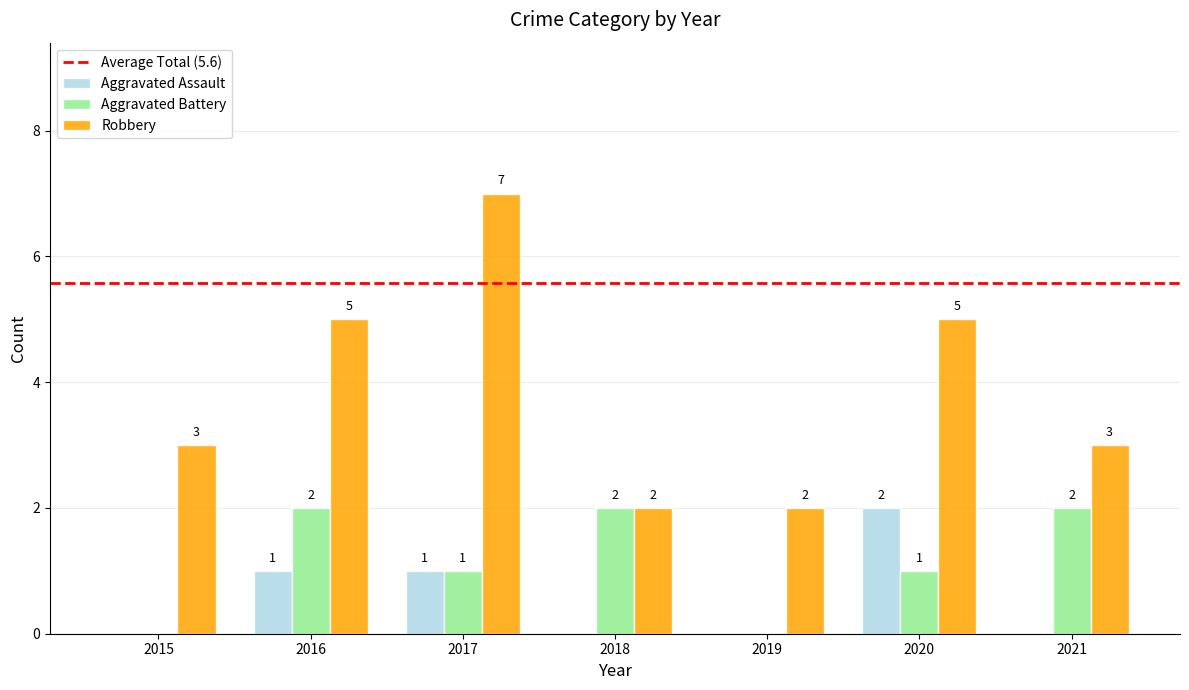

Which series has the largest total across all categories?

Robbery